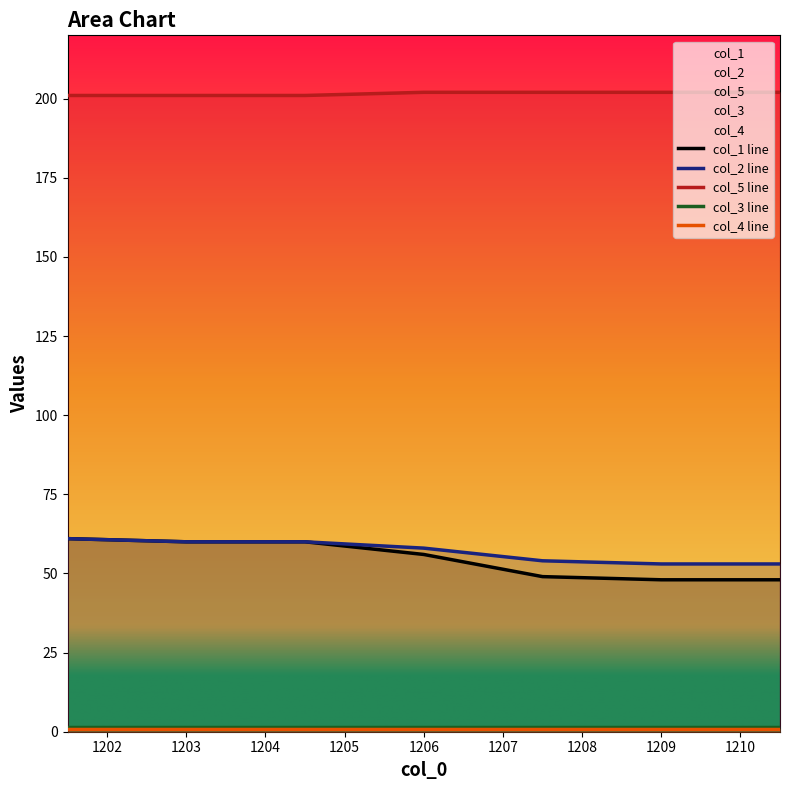

Reading left to right, extract all data points from this chart.

col_1: 1201.5=61	1203.0=60	1204.5=60	1206.0=56	1207.5=49	1209.0=48	1210.5=48
col_2: 1201.5=61	1203.0=60	1204.5=60	1206.0=58	1207.5=54	1209.0=53	1210.5=53
col_5: 1201.5=201	1203.0=201	1204.5=201	1206.0=202	1207.5=202	1209.0=202	1210.5=202